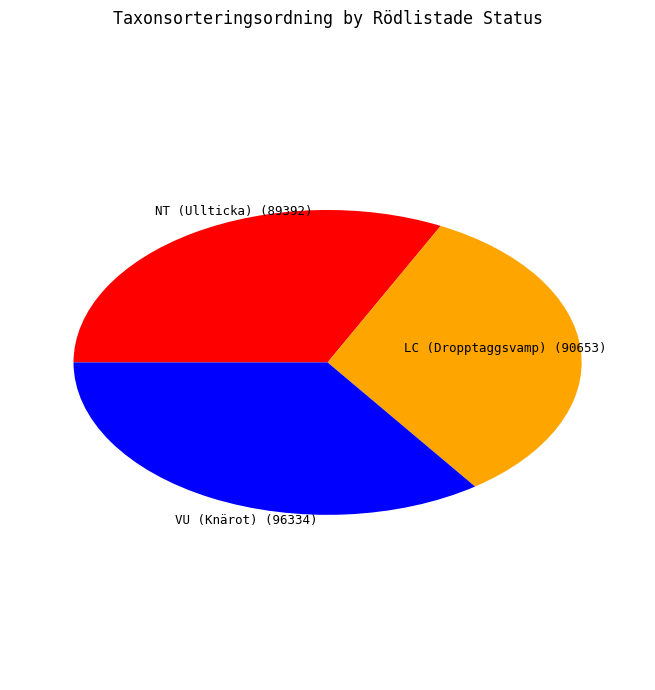

Which slice is the largest?

VU (Knärot)